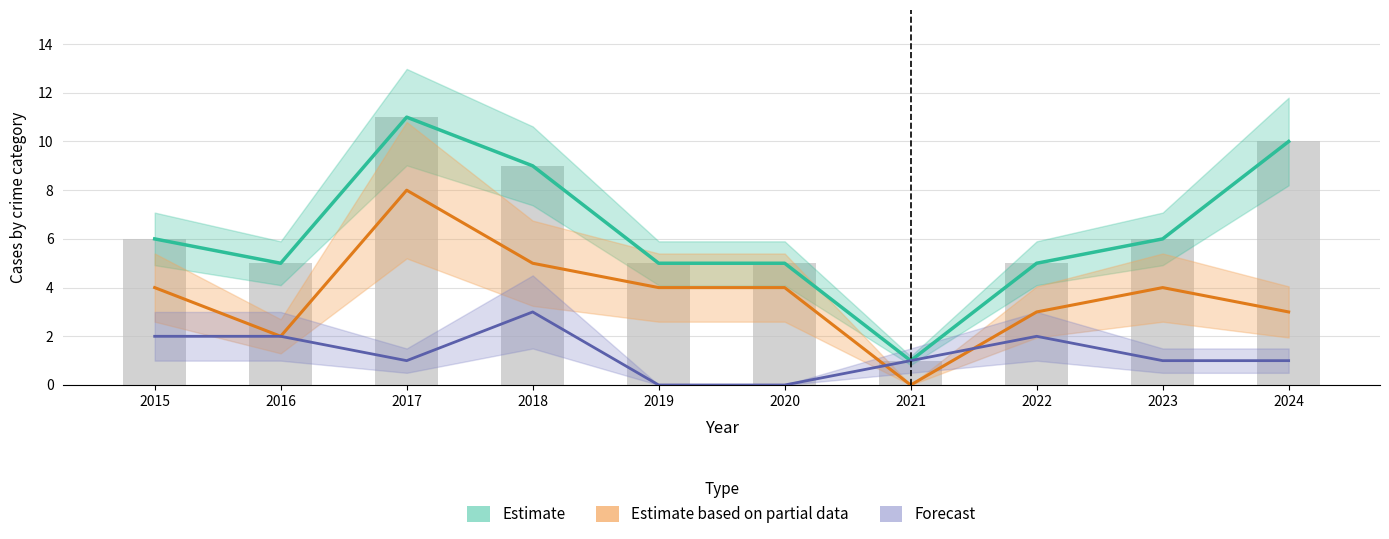

Reading left to right, extract all data points from this chart.

Estimate (Total): 2015=6	2016=5	2017=11	2018=9	2019=5	2020=5	2021=1	2022=5	2023=6	2024=10
Estimate based on partial data (Robbery): 2015=4	2016=2	2017=8	2018=5	2019=4	2020=4	2021=0	2022=3	2023=4	2024=3
Forecast (Aggravated Battery): 2015=2	2016=2	2017=1	2018=3	2019=0	2020=0	2021=1	2022=2	2023=1	2024=1